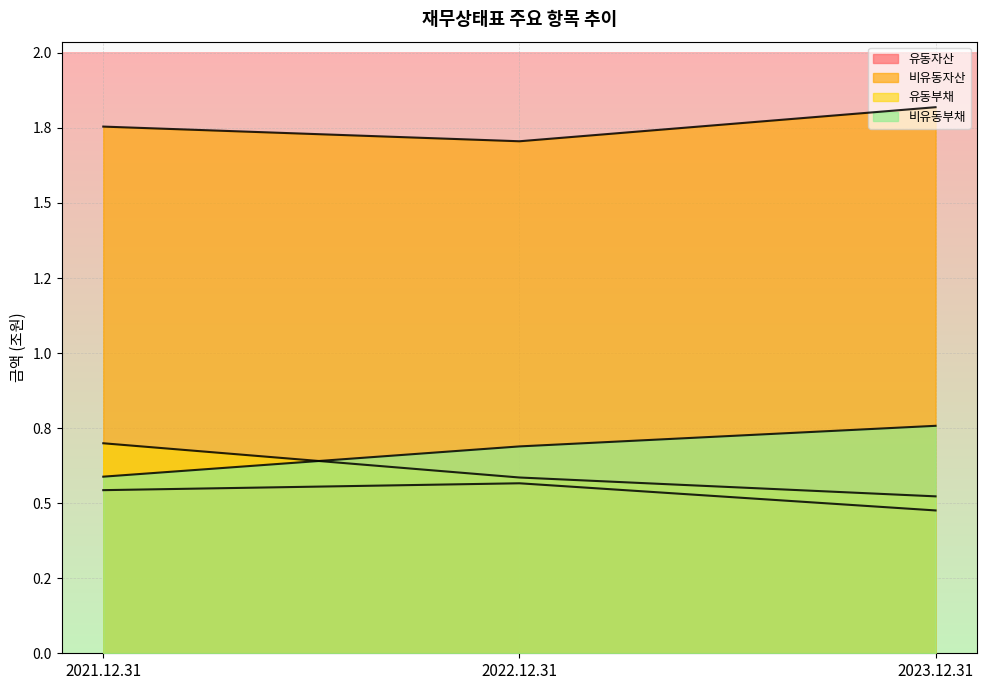

What is the spread (max minus min) of values at 2022.12.31?

1.1